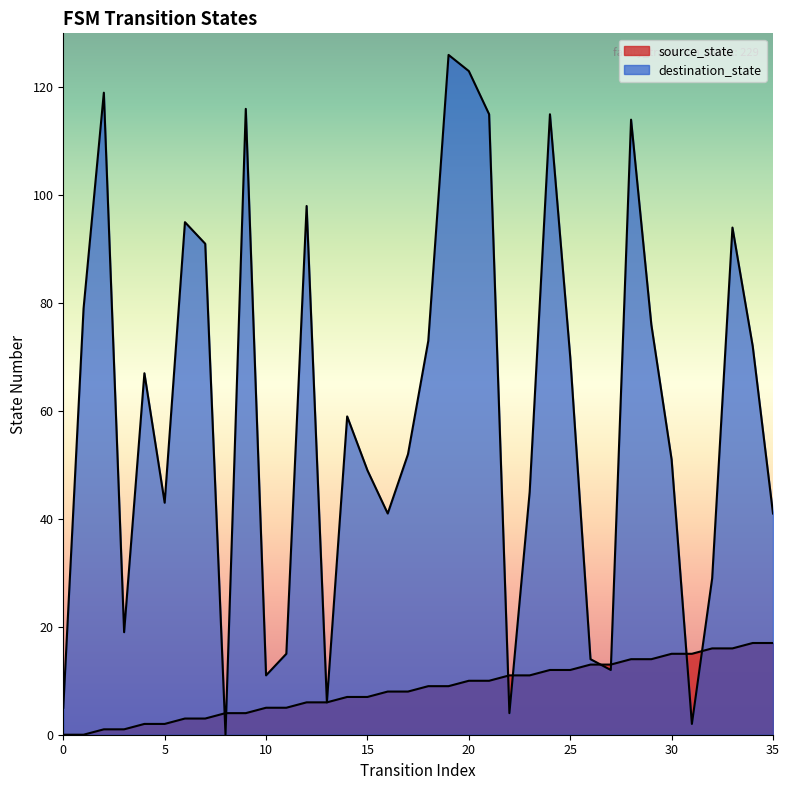

What is the sum of the source_state values at 17 and 4?

10